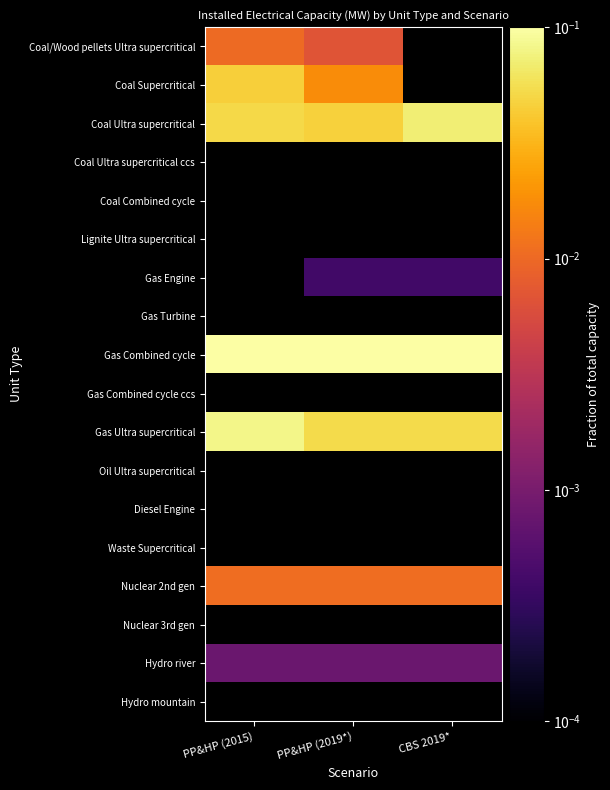

At how many categories does at least one series exceed 0?

3